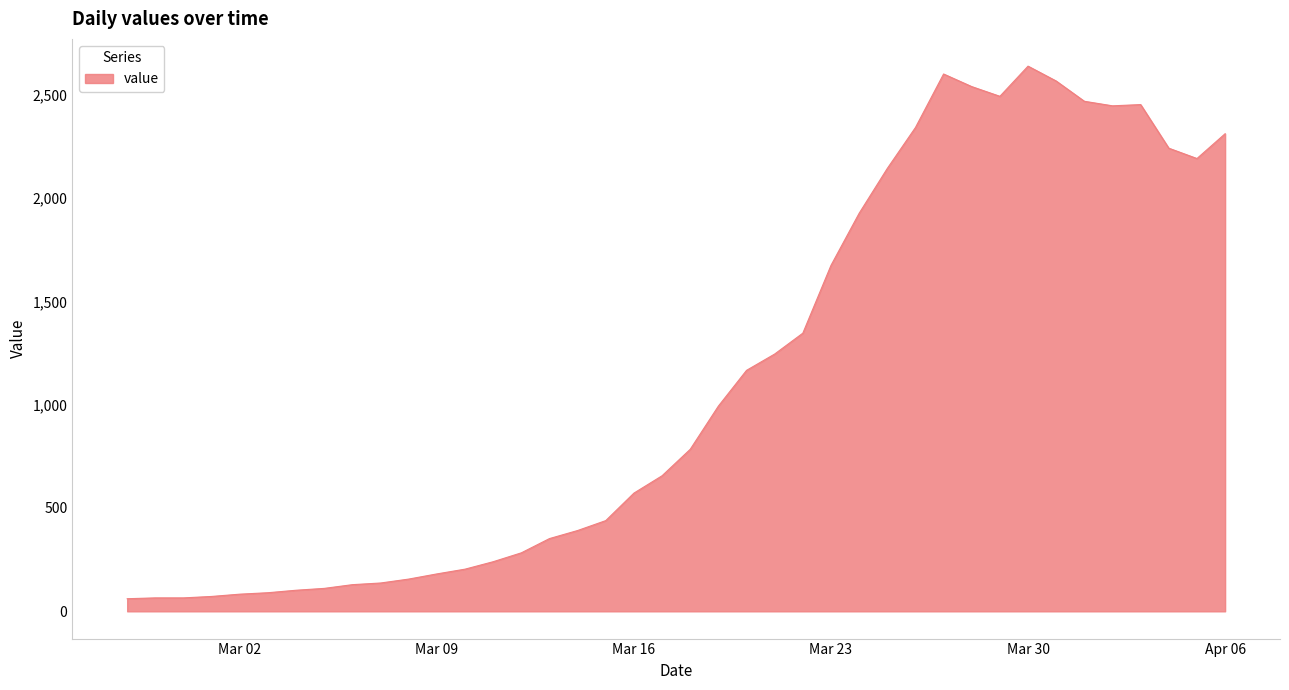

What is the greatest value displayed?

2638